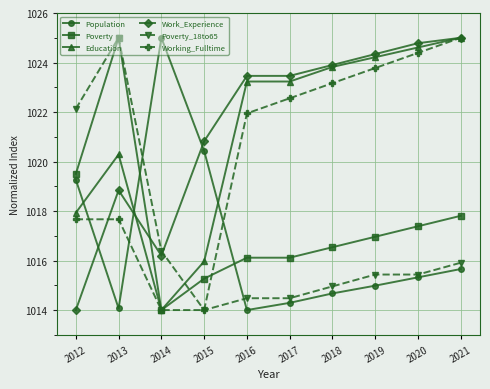

What is the difference between the maximum and minimum values in the Education series?

11.0